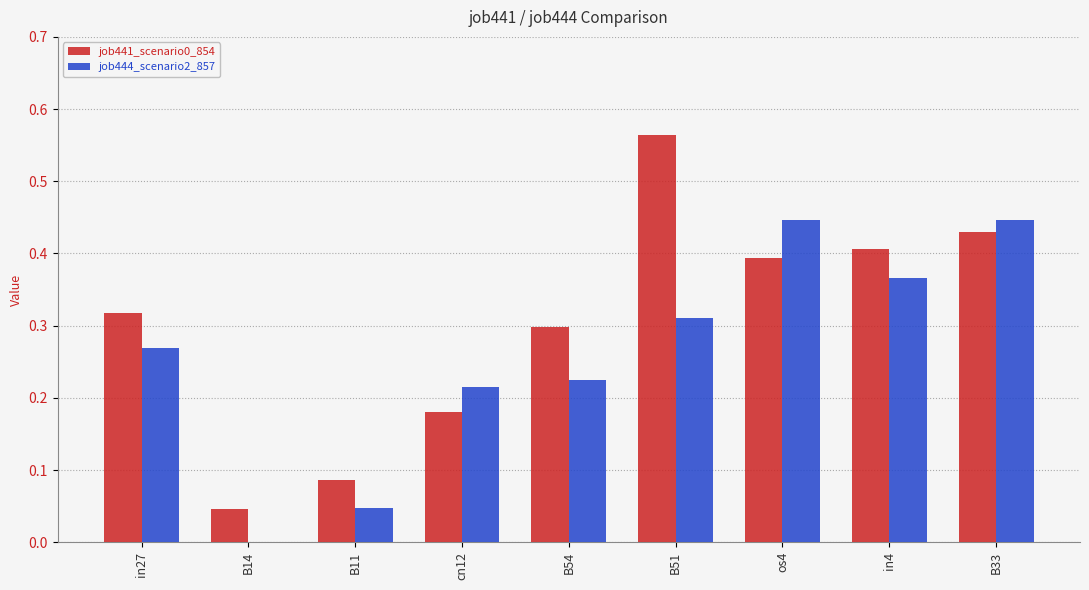

Which label corresponds to the largest value in the chart?

B51